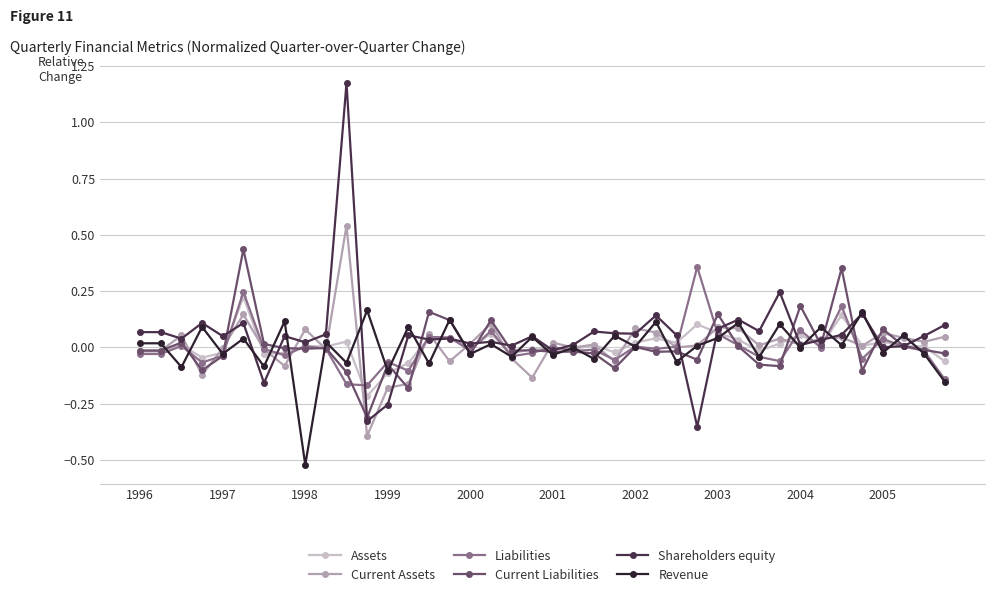

Which series has the widest spread of values?

Shareholders equity